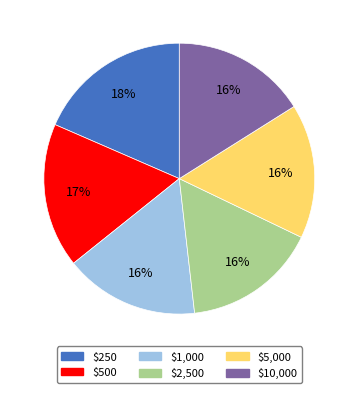

How many slices are in this pie chart?

6